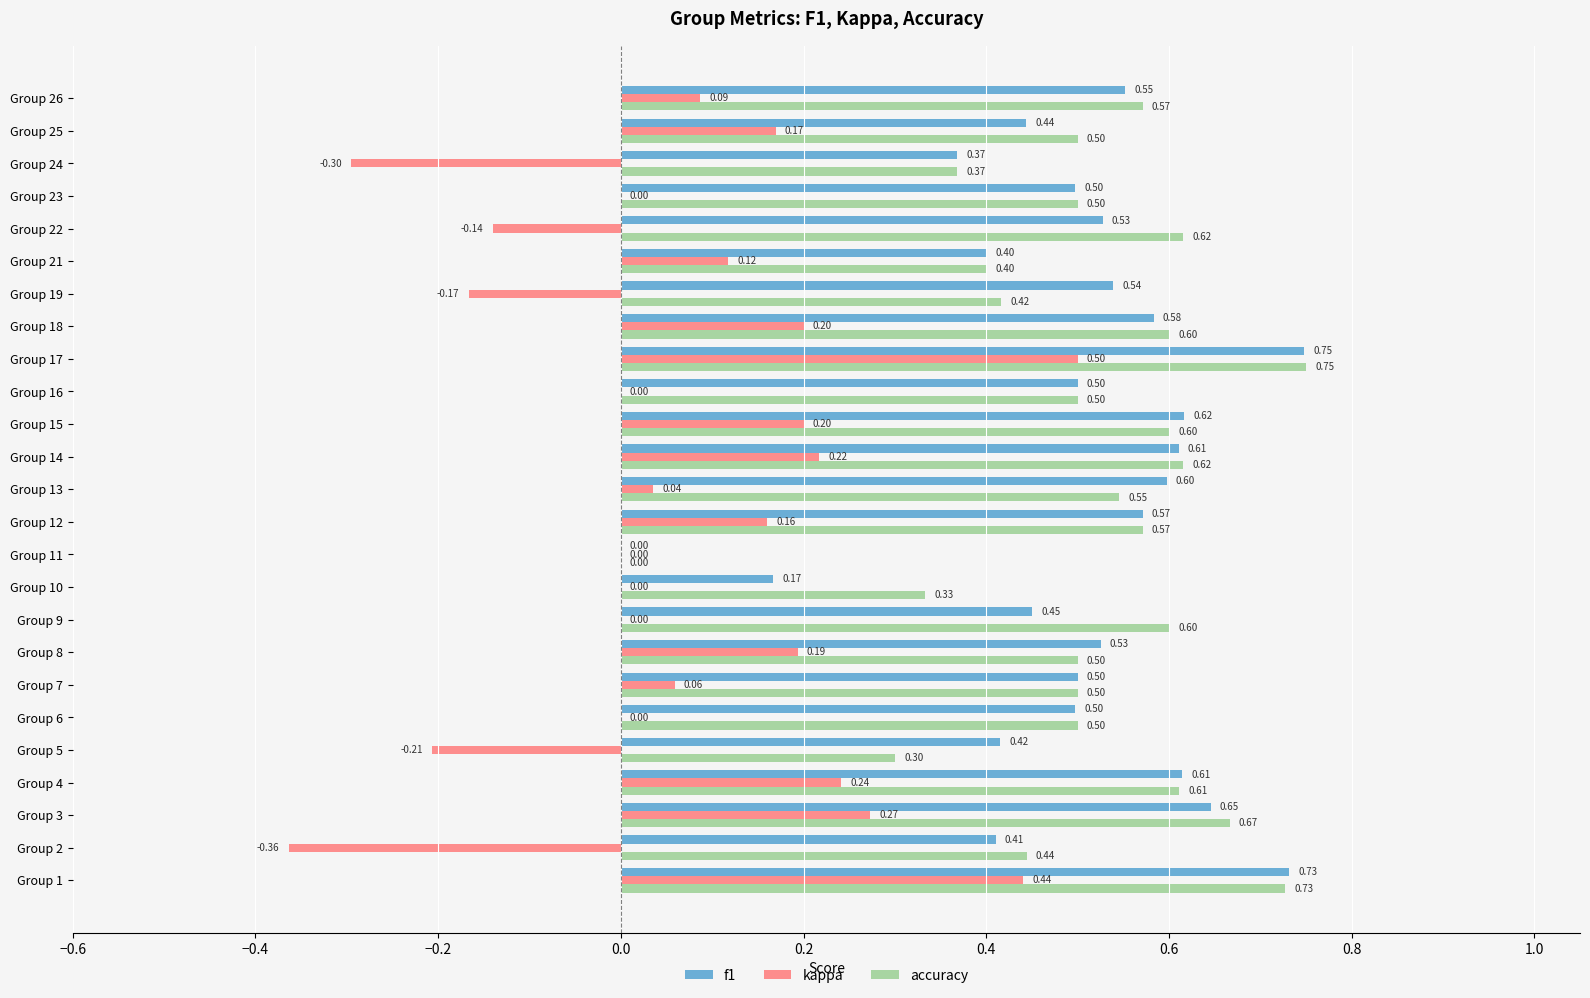

What are all the series names shown in the legend?

f1, kappa, accuracy